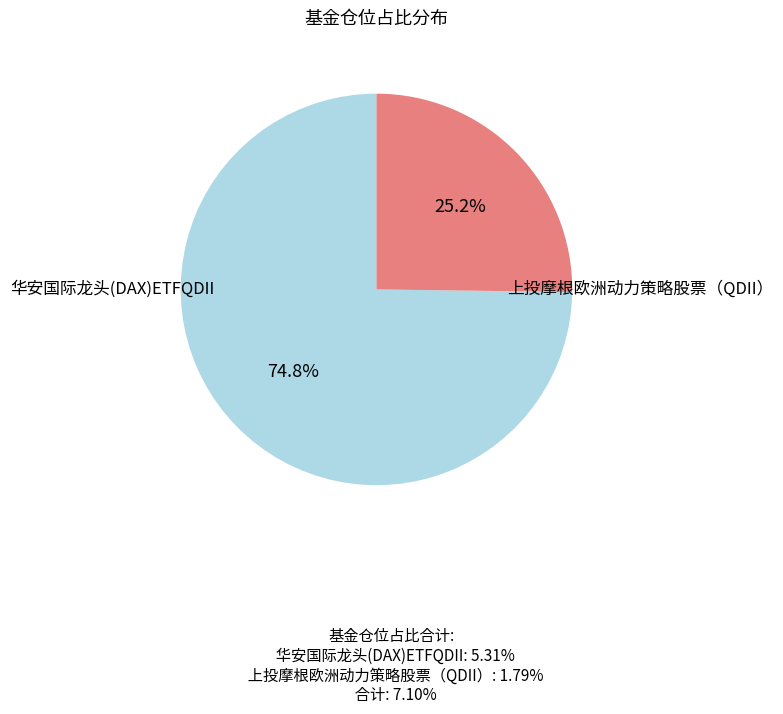

Which category has the smallest portion of the pie?

上投摩根欧洲动力策略股票（QDII）